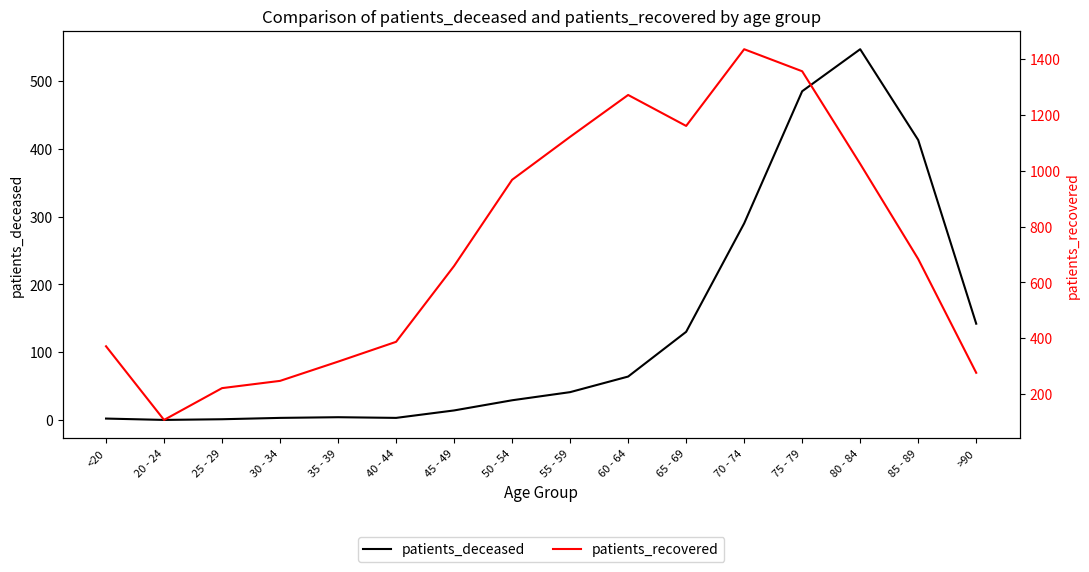

Reading left to right, transcribe all the data shown in this chart.

patients_deceased: 2	0	1	3	4	3	14	29	41	64	130	290	485	547	413	142
patients_recovered: 371	107	221	247	316	387	659	968	1122	1272	1161	1436	1357	1025	684	276